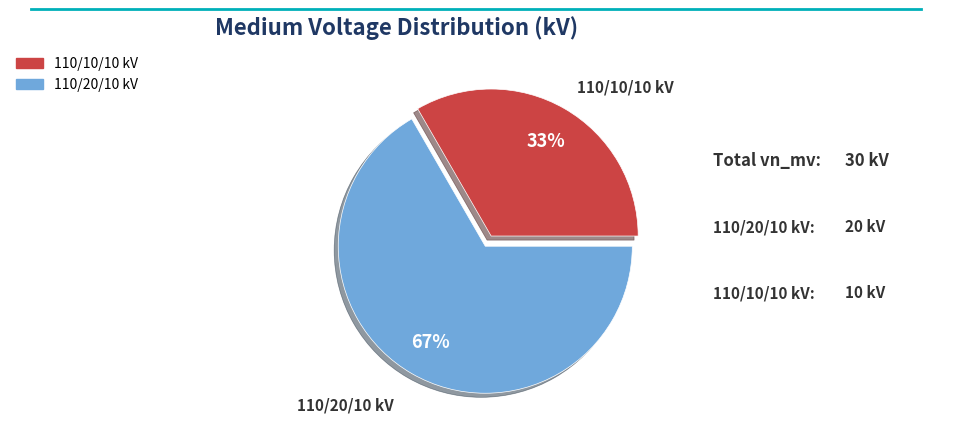

To the nearest percent, what is the average slice percentage?

50%